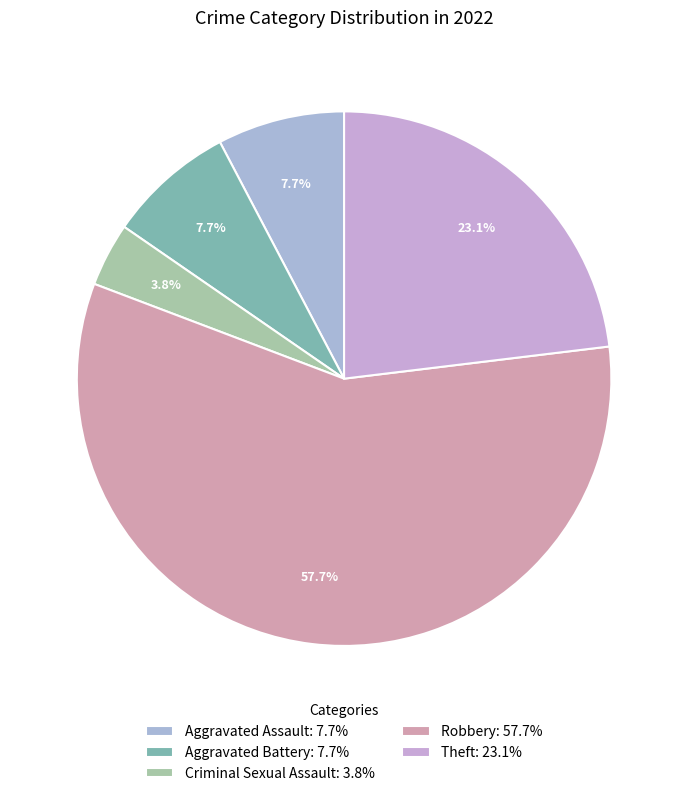

Count the number of slices in the pie.

5